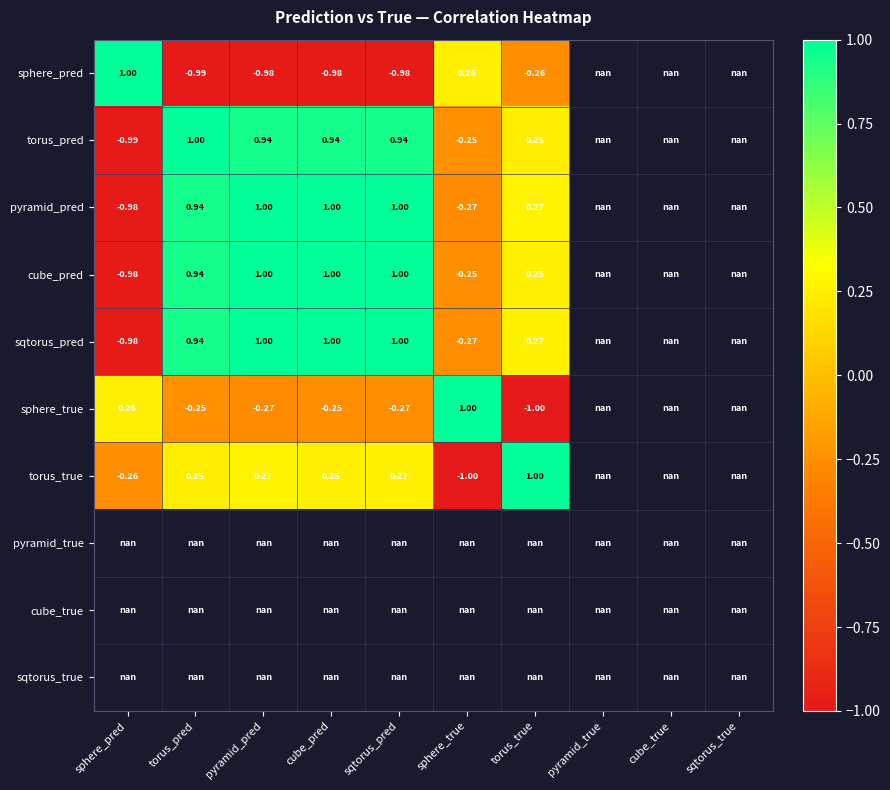

Is the value of cube_pred at sqtorus_pred greater than the value of sqtorus_pred at torus_true?

Yes